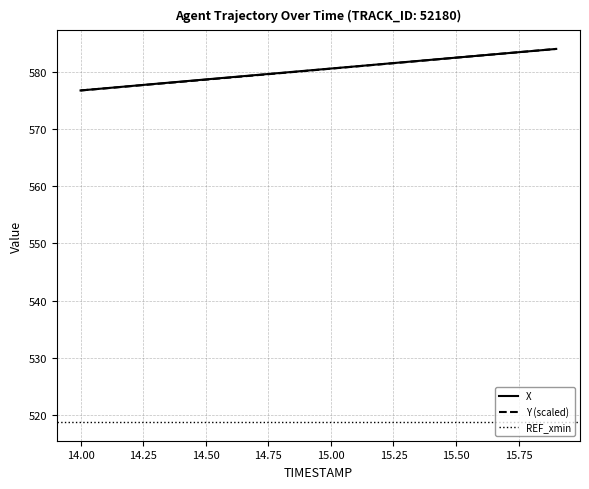

True or false: X and Y intersect in this chart.

False